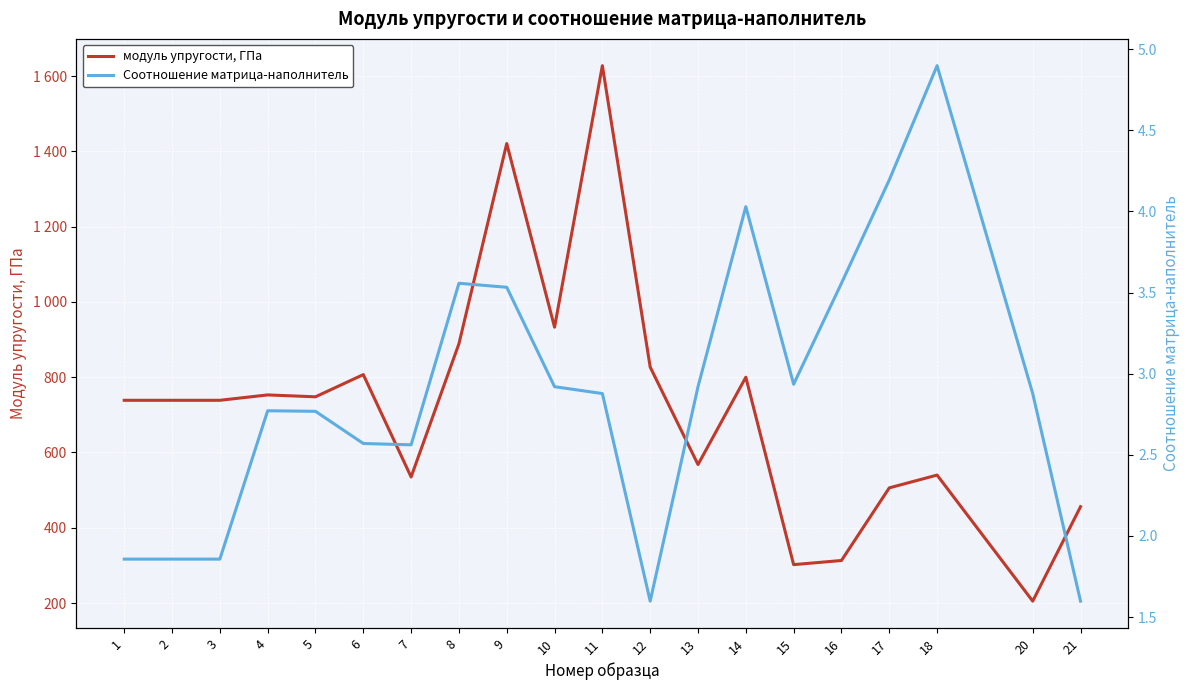

At which category does Соотношение матрица-наполнитель reach its first local peak?

4